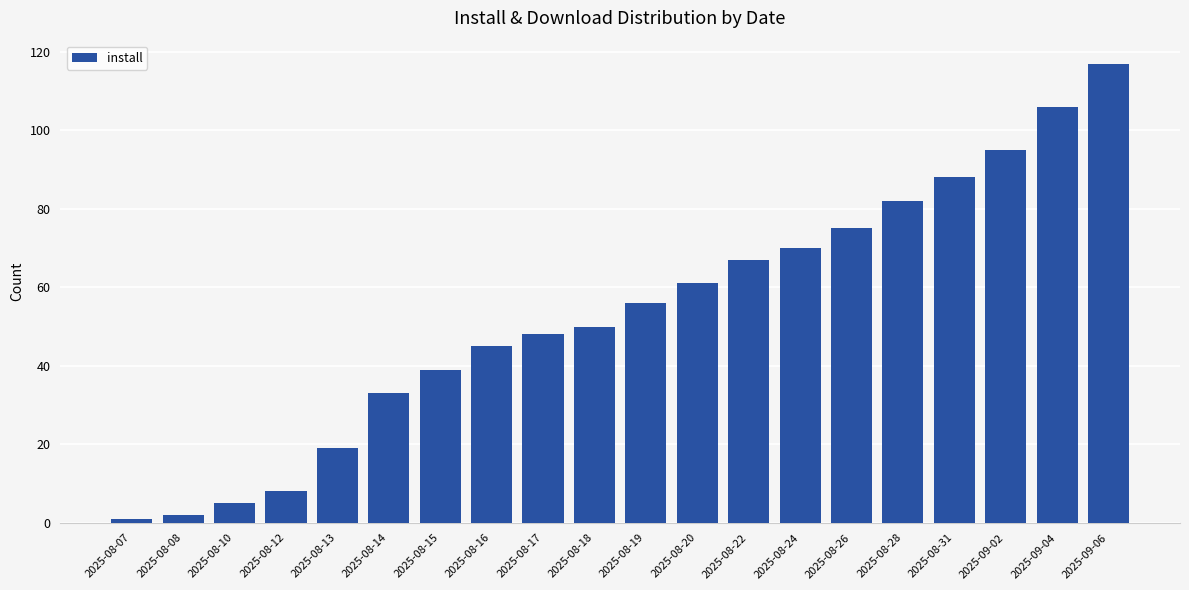

List the labels in order of value, smallest first.

2025-08-07, 2025-08-08, 2025-08-10, 2025-08-12, 2025-08-13, 2025-08-14, 2025-08-15, 2025-08-16, 2025-08-17, 2025-08-18, 2025-08-19, 2025-08-20, 2025-08-22, 2025-08-24, 2025-08-26, 2025-08-28, 2025-08-31, 2025-09-02, 2025-09-04, 2025-09-06